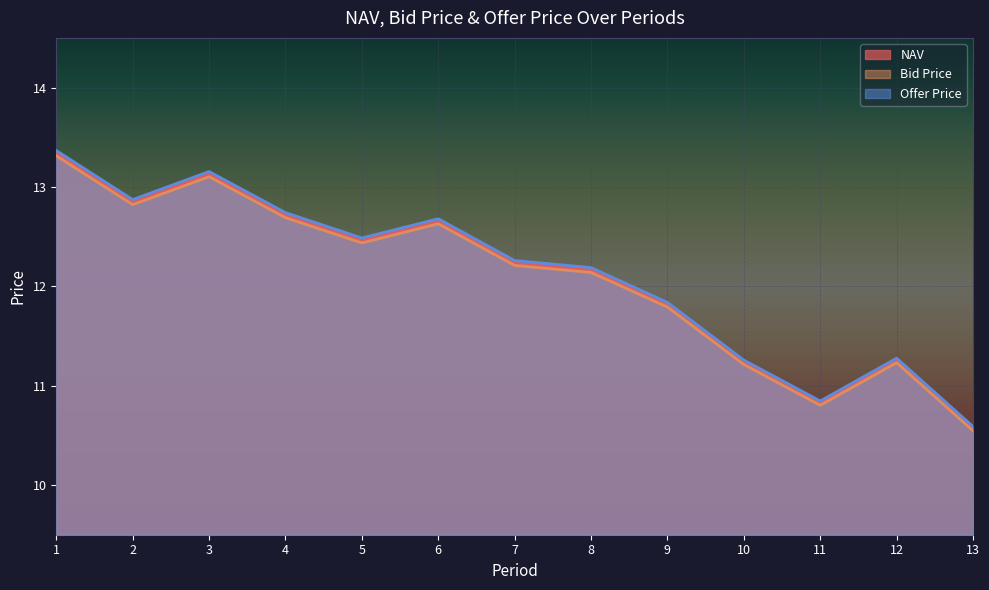

How many lines are shown in the chart?

3